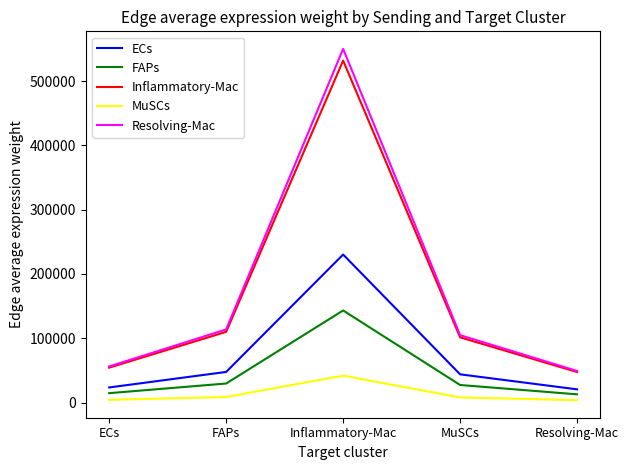

Which series has the widest spread of values?

Resolving-Mac